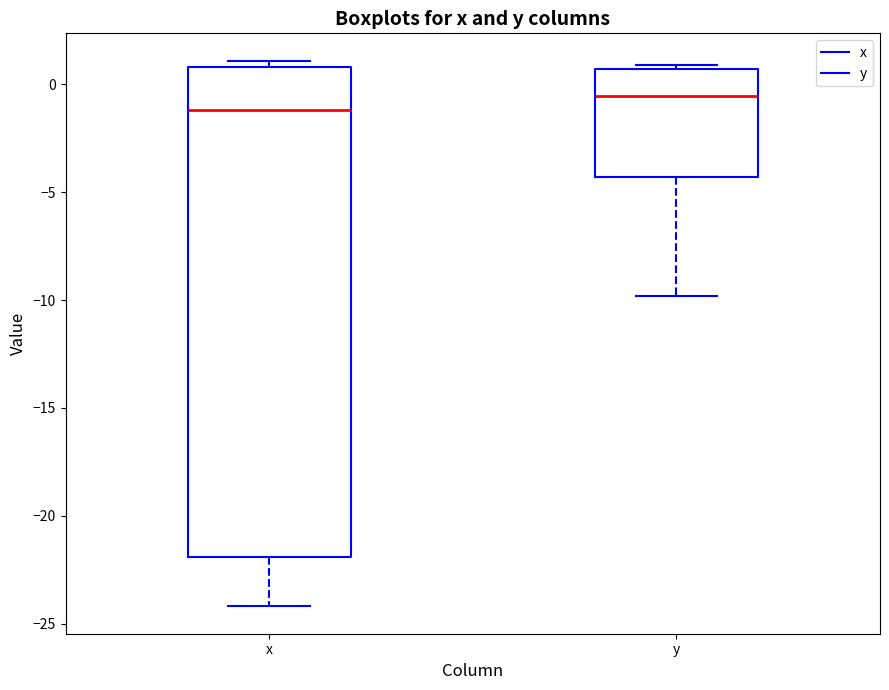

Comparing the boxes themselves (not the whiskers), which one is the tallest?

x